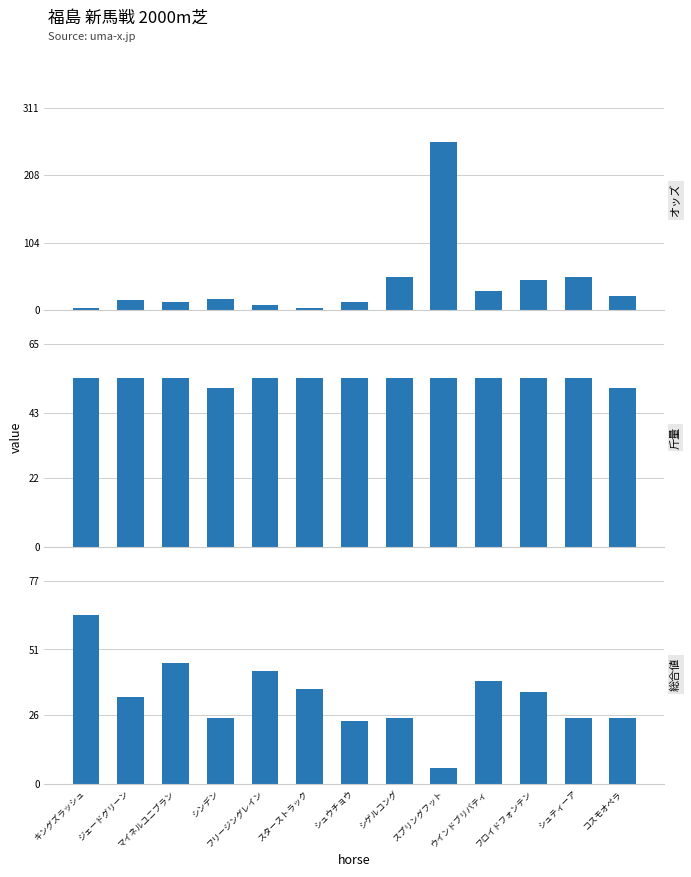

What is the approximate value of オッズ at ジェードグリーン?

16.4